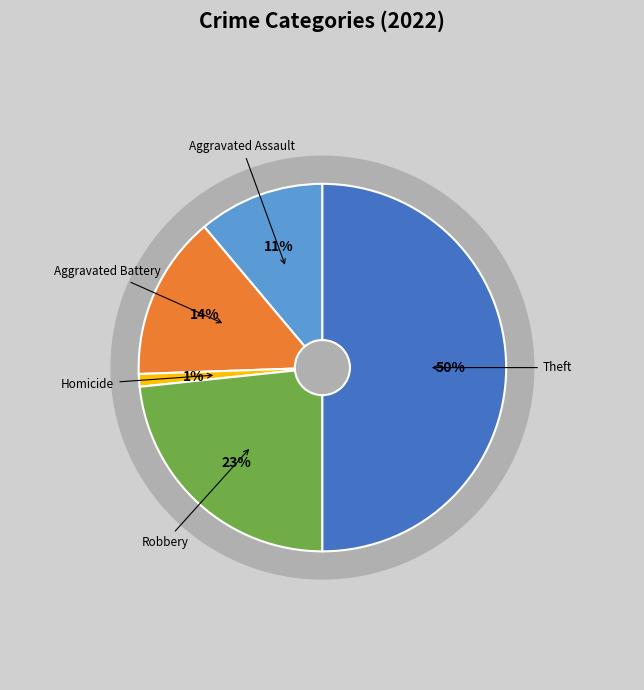

To the nearest percent, what portion does Homicide represent?

1%